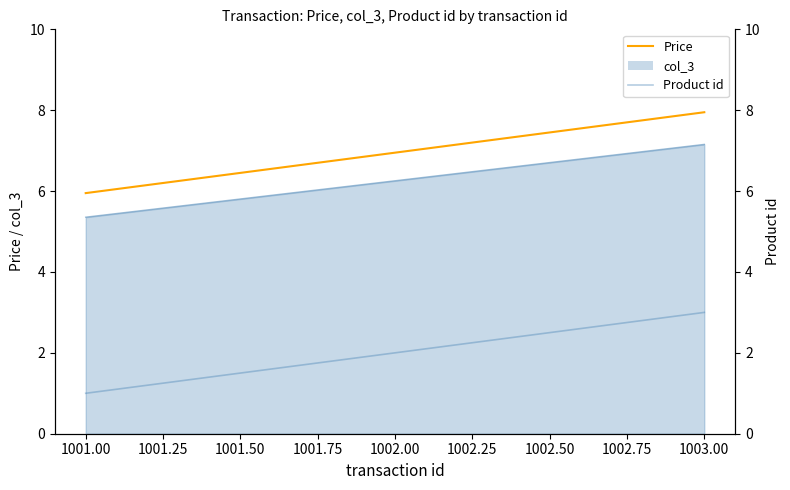

The Price series shows 10.8 at 1002.00. True or false?

False